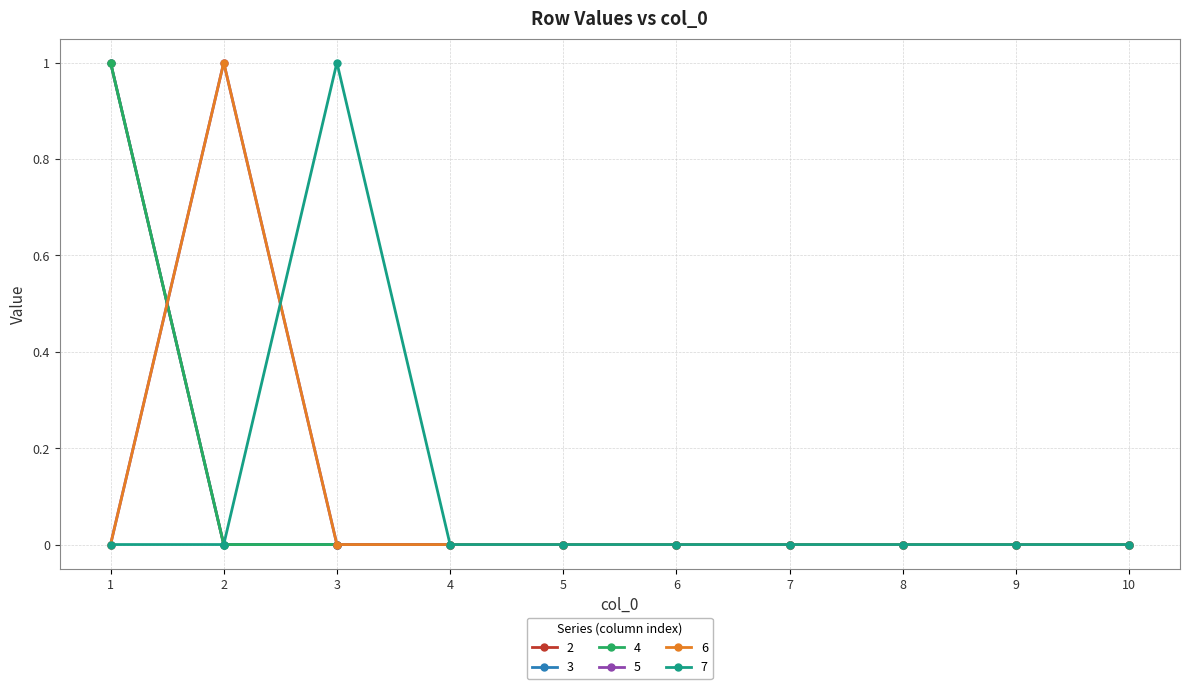

Is this an area chart (filled region under the line)?

No